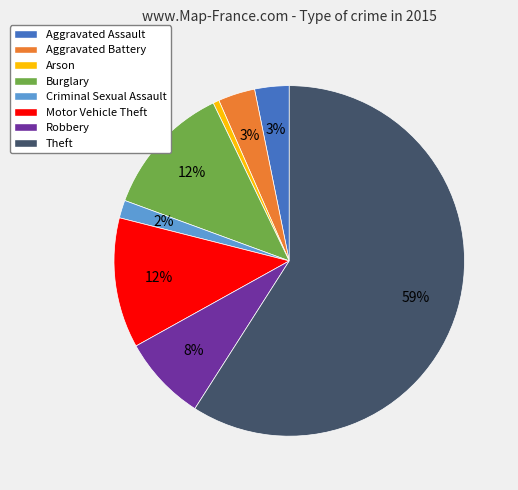

To the nearest percent, what is the difference between the largest and smallest slice percentages?

58%